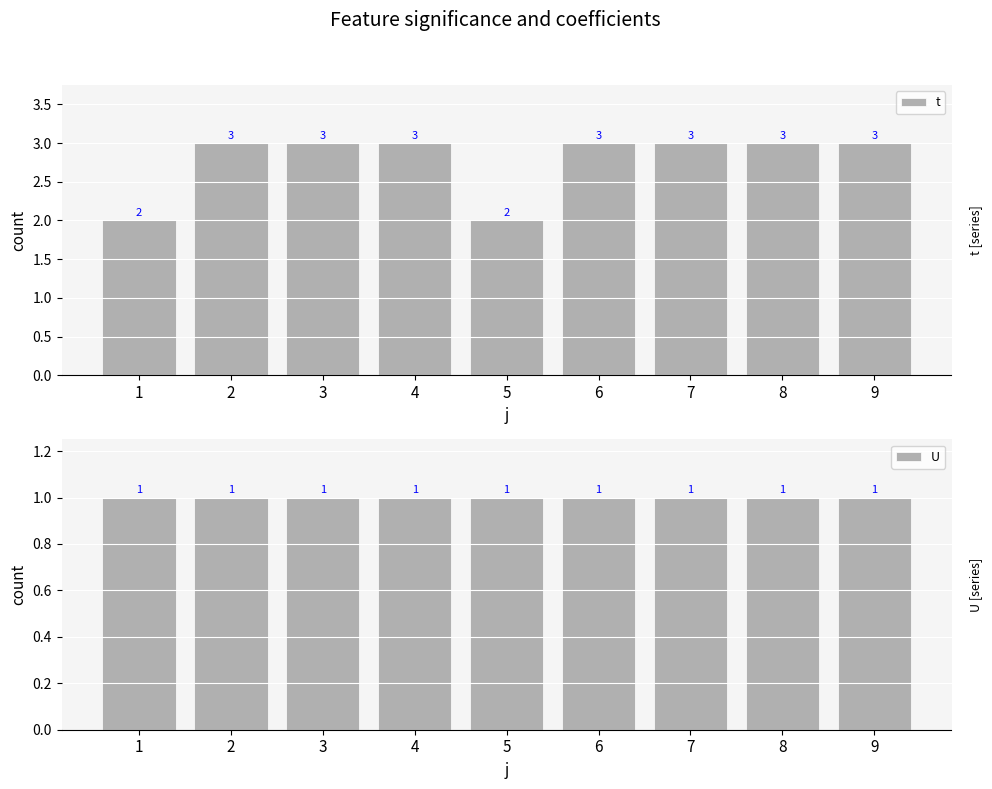

List the series in order of their overall mean, lowest first.

U, t